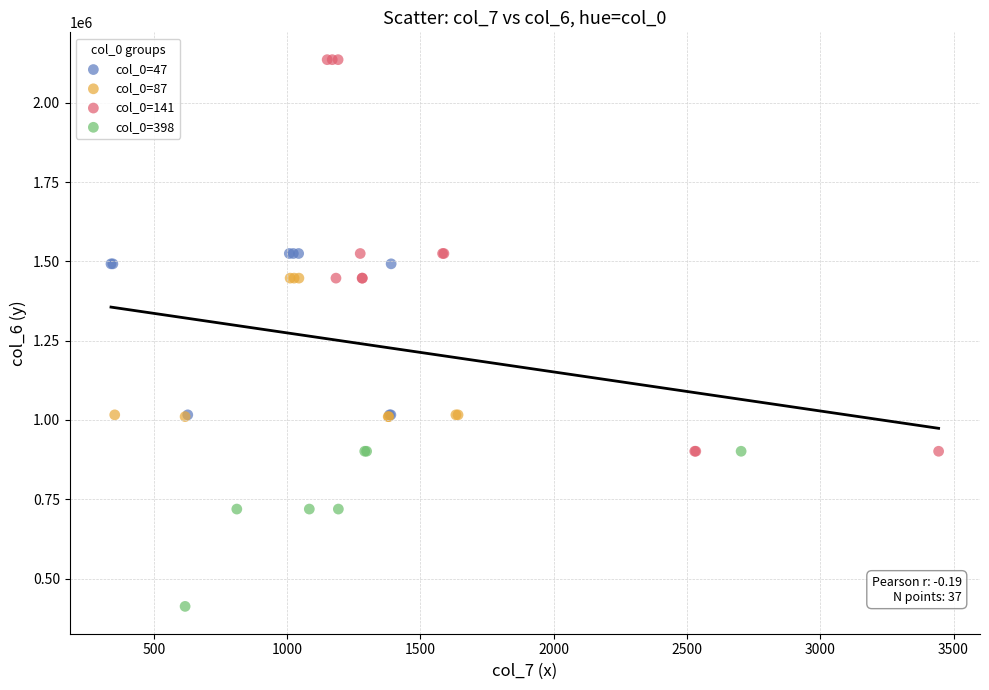

Which series has the widest spread of Y values?

col_0=141